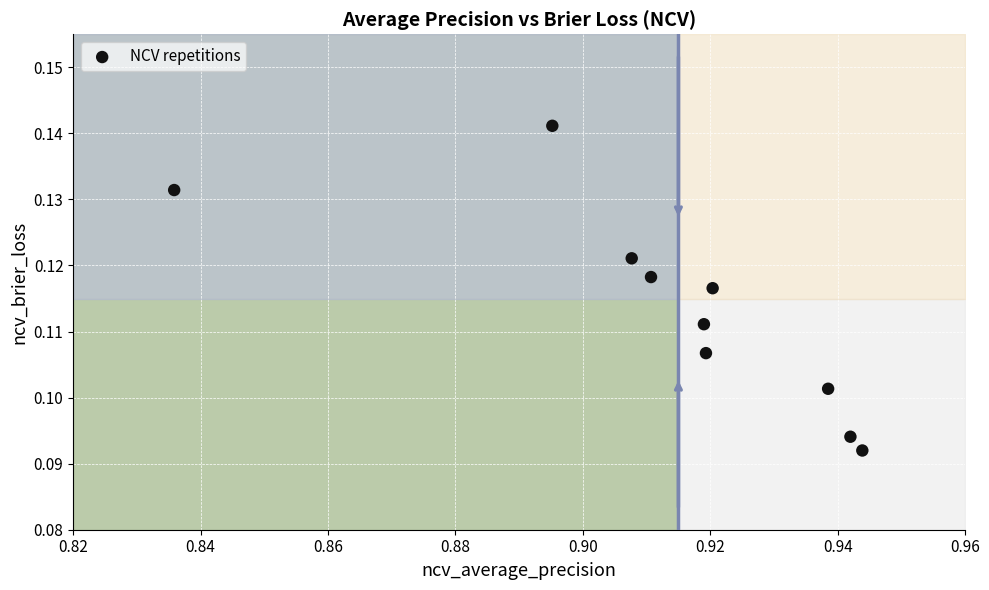

What is the average X value?

0.9